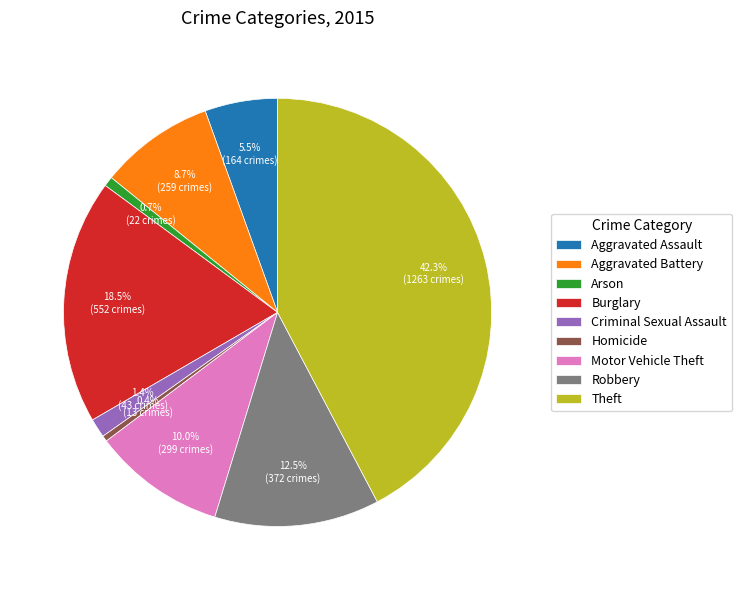

Does Aggravated Battery represent more than half of the total?

No